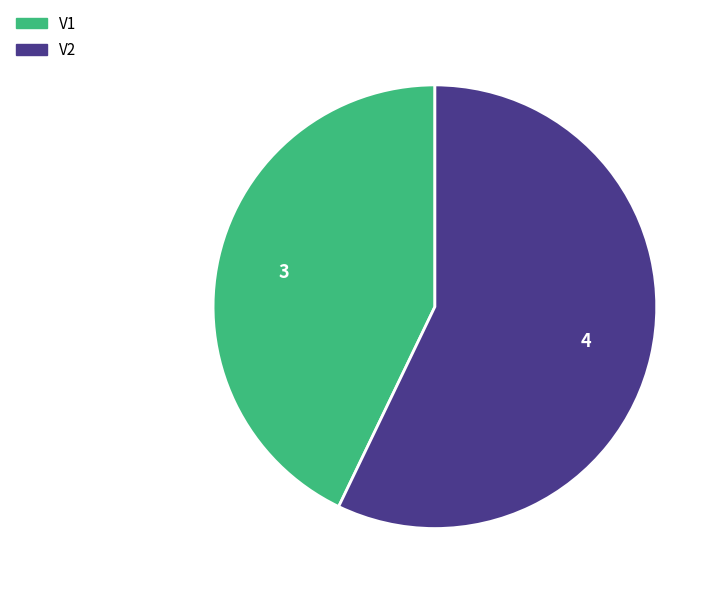

The V2 slice represents 43% of the pie. True or false?

False